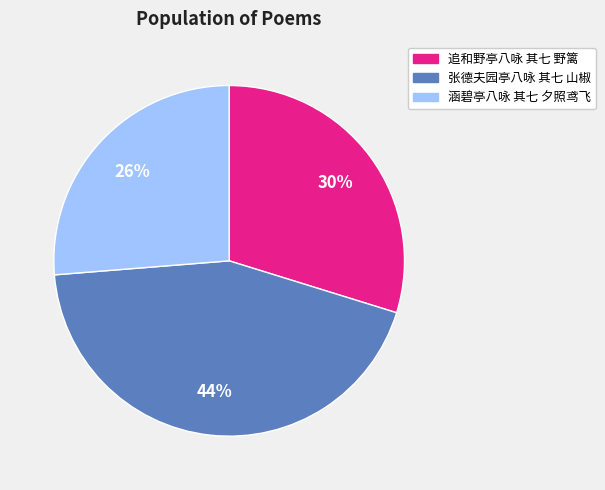

What is the smallest slice in the pie chart?

涵碧亭八咏 其七 夕照鸢飞